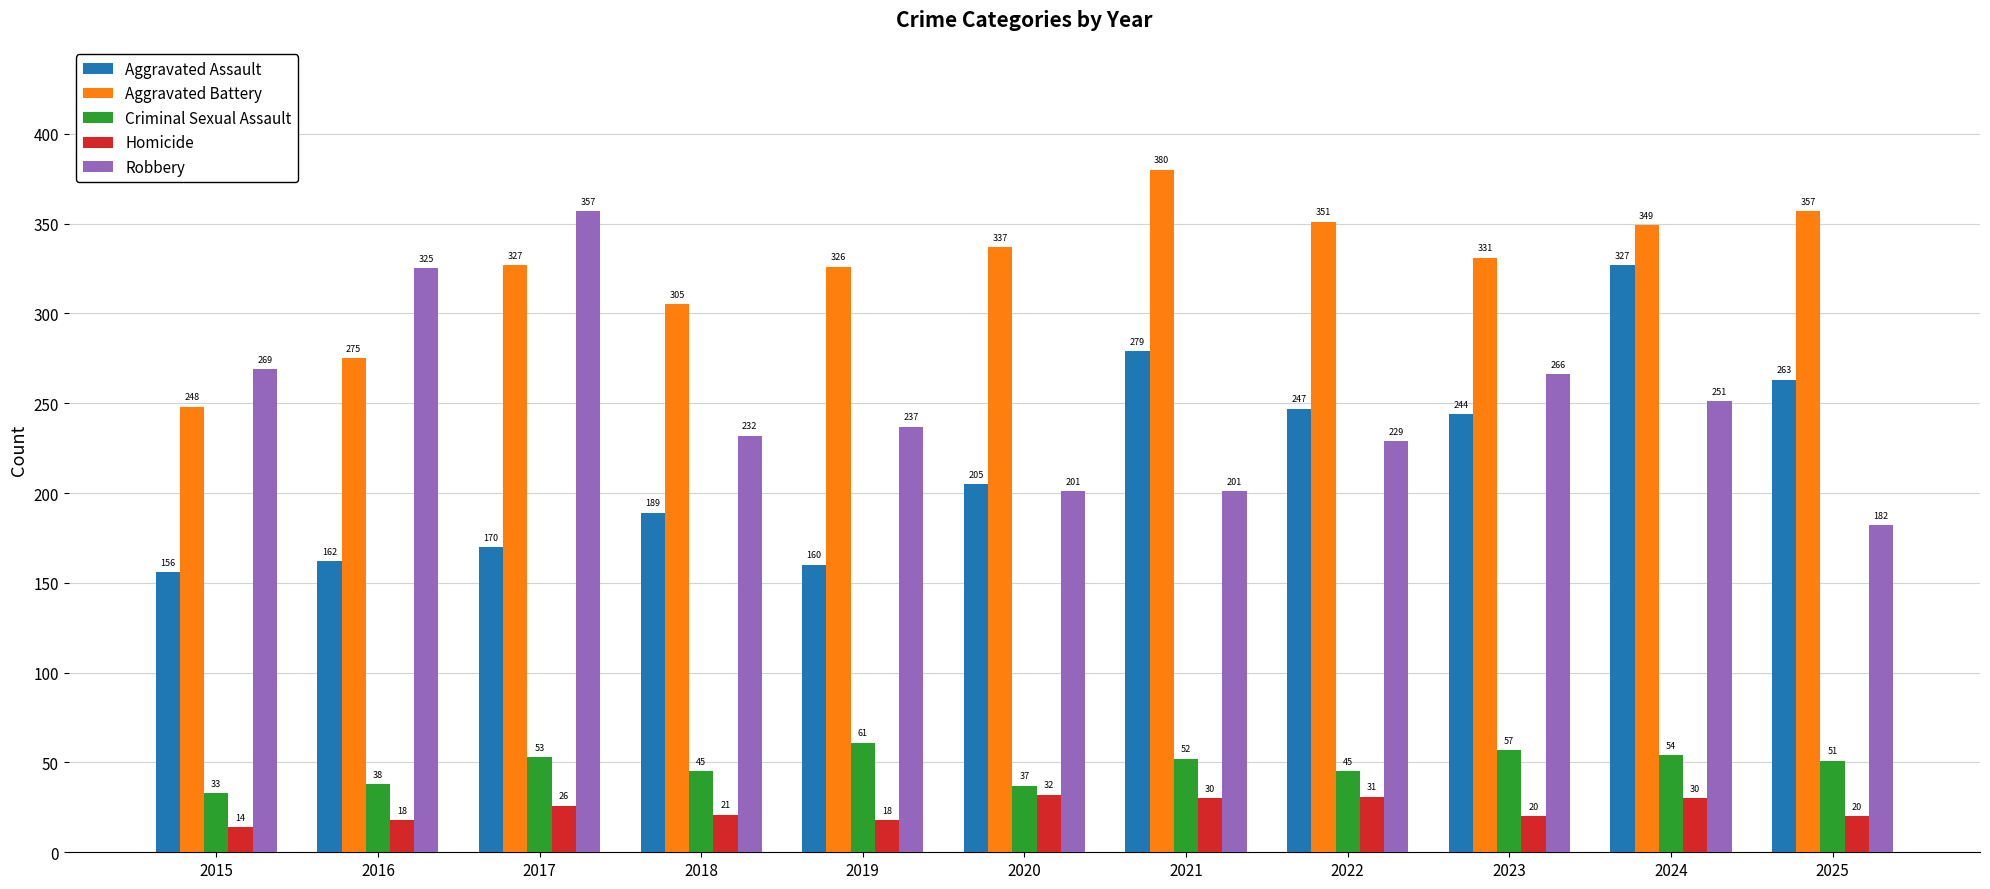

Rank the series at 2017 from highest to lowest value.

Robbery, Aggravated Battery, Aggravated Assault, Criminal Sexual Assault, Homicide